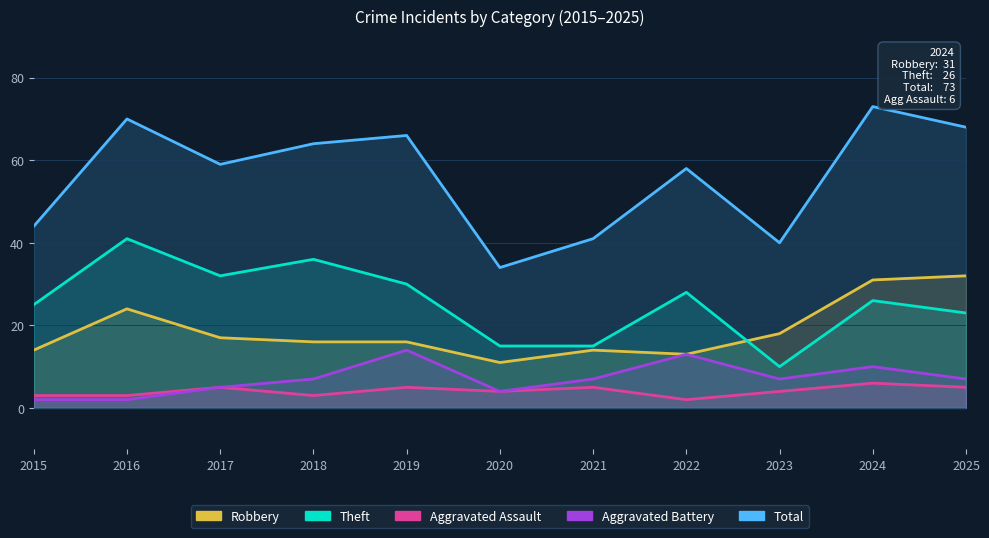

What is the value of the Total point at the 4th from the left?

64